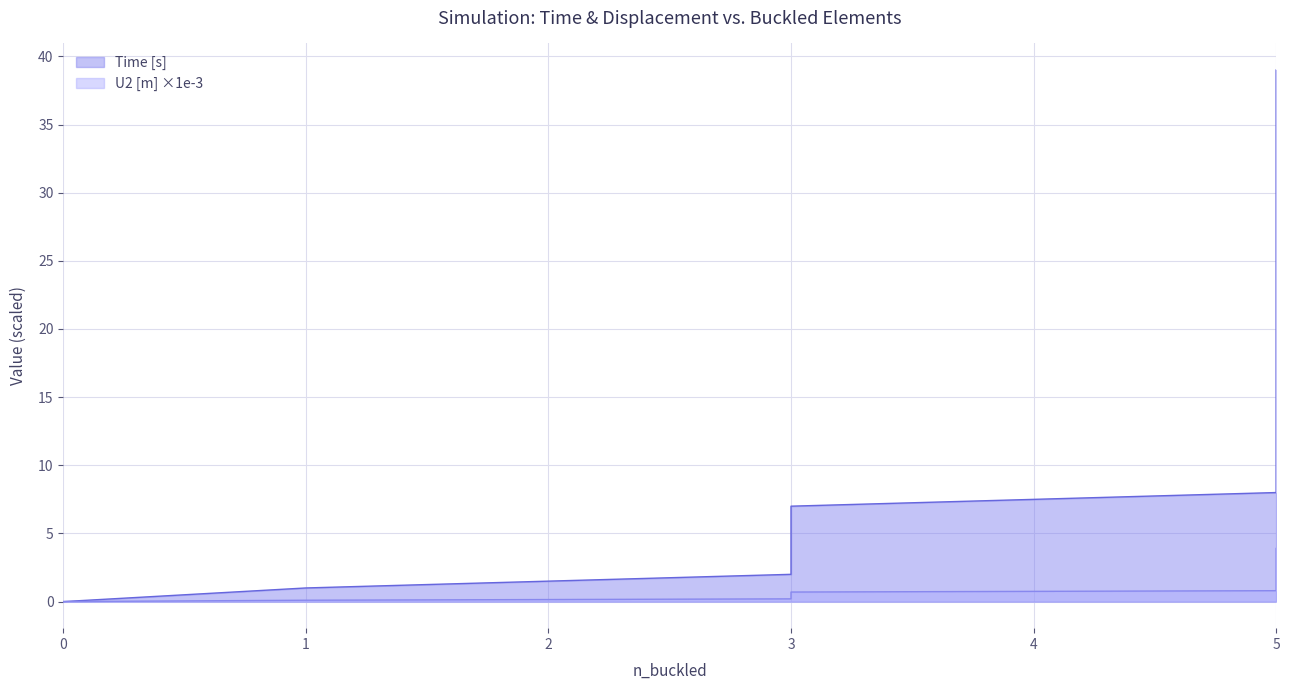

Between 3 and 5, which series saw the biggest shift?

Time [s]